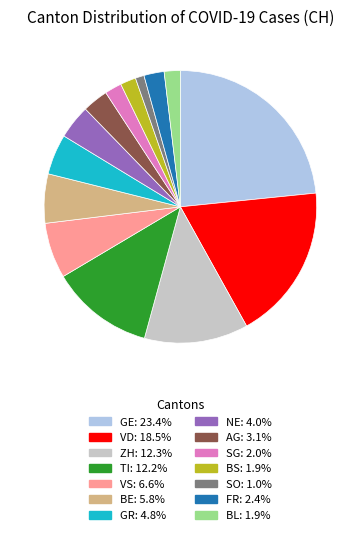

Is there any slice that represents more than half of the pie?

No